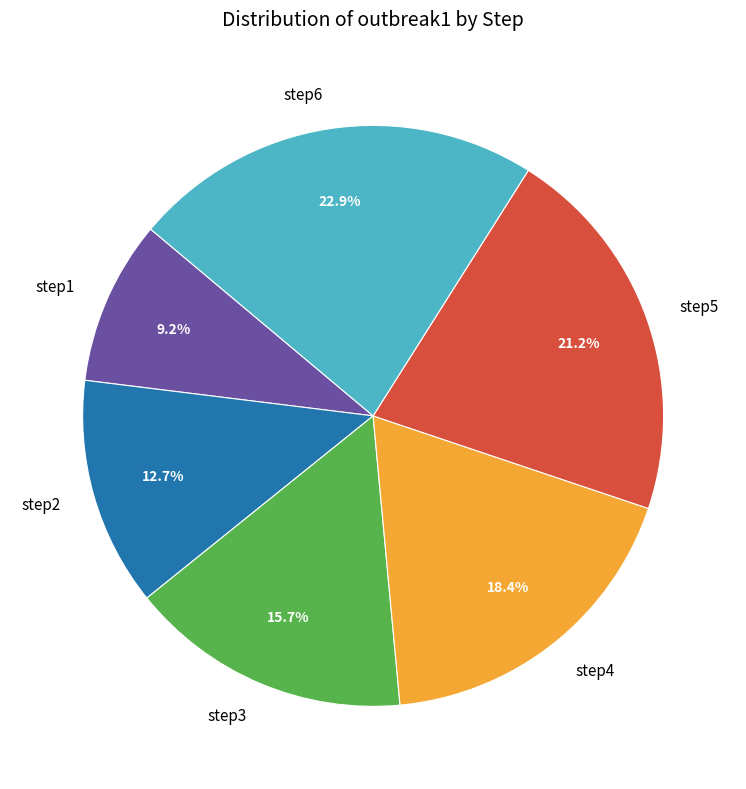

To the nearest percent, what is the average slice percentage?

17%